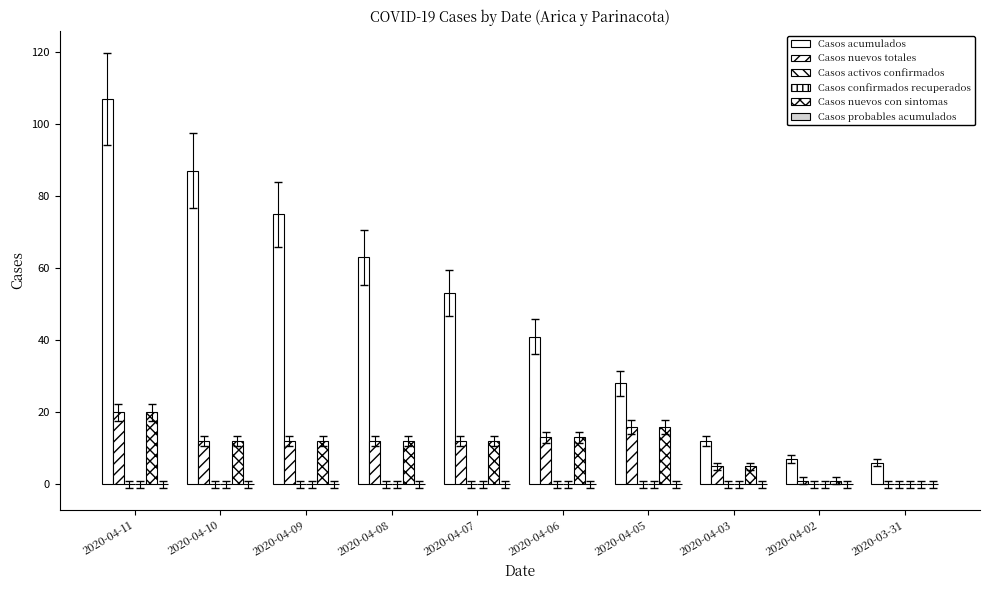

Which category has the lowest value in the Casos acumulados series?

2020-03-31